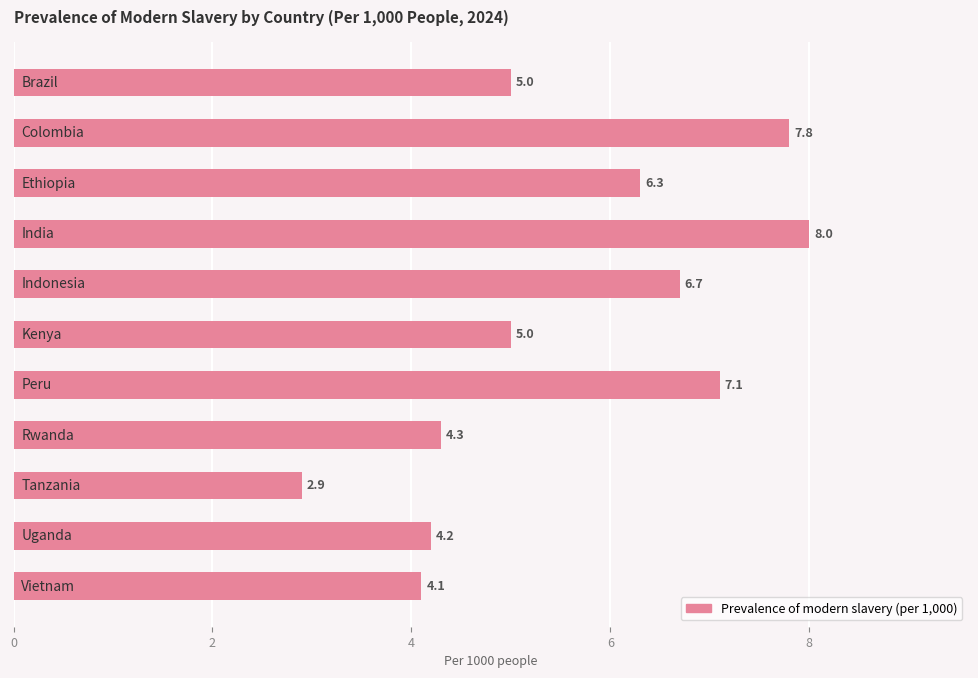

What is the difference between the second highest and minimum values?

4.9